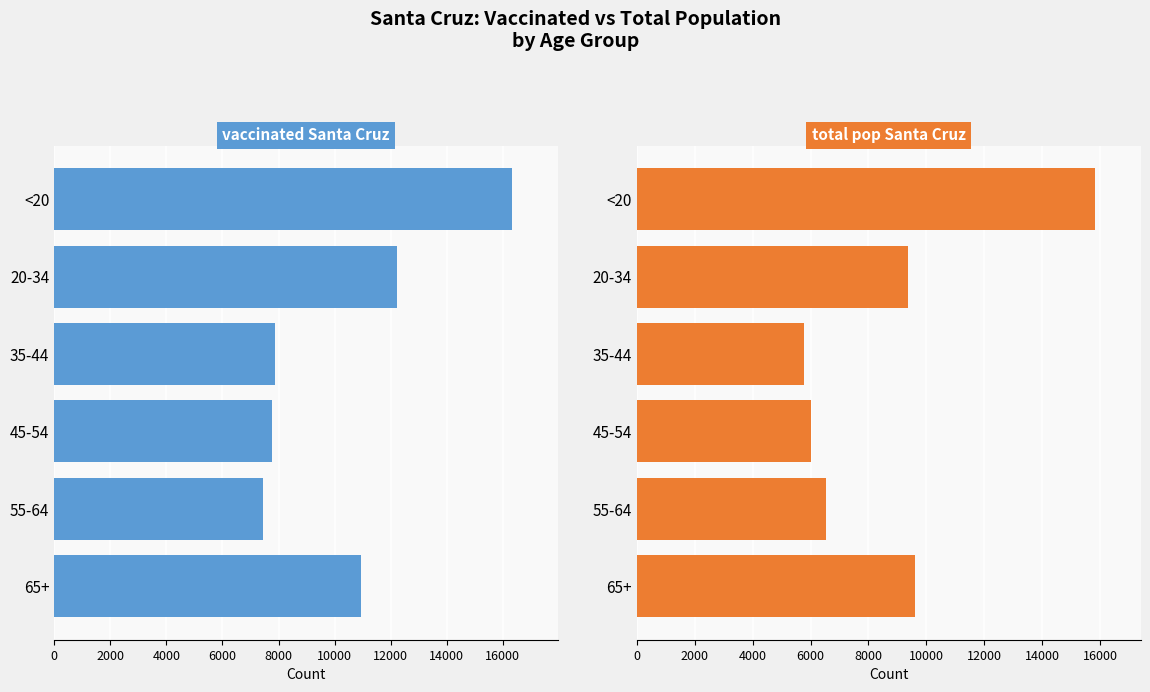

What is the value of the vaccinated_Santa Cruz bar at the 1st from the left?

16334